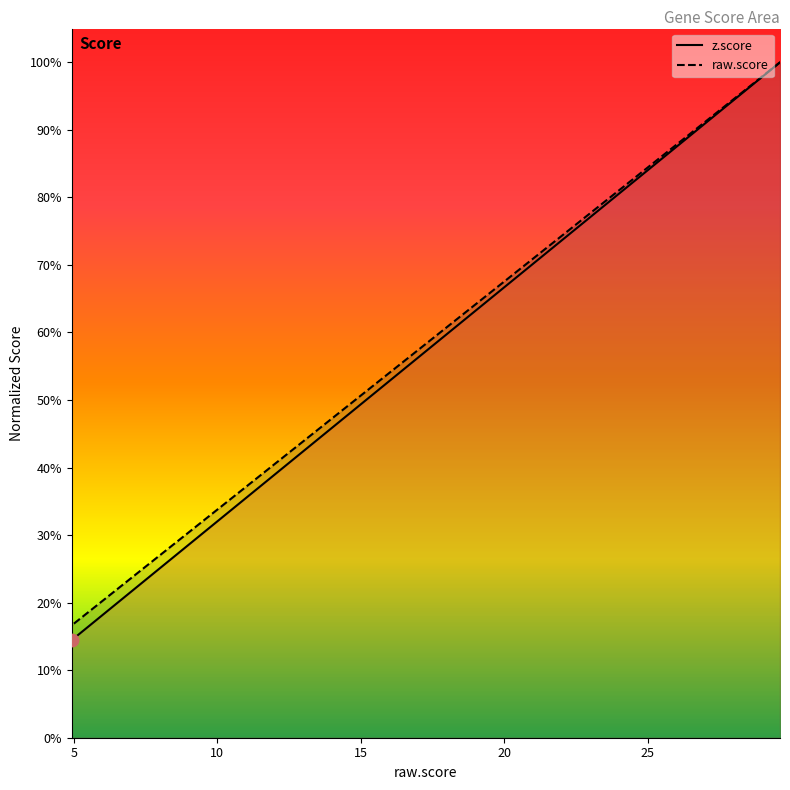

Which series has the largest total across all categories?

raw.score (line)